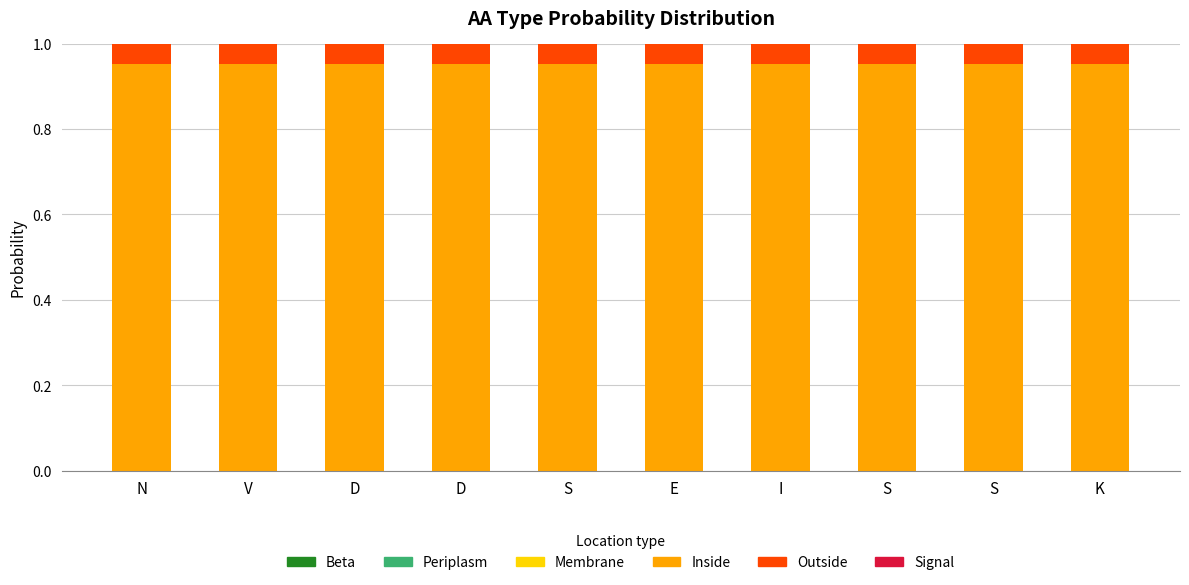

Are the bars horizontal?

No